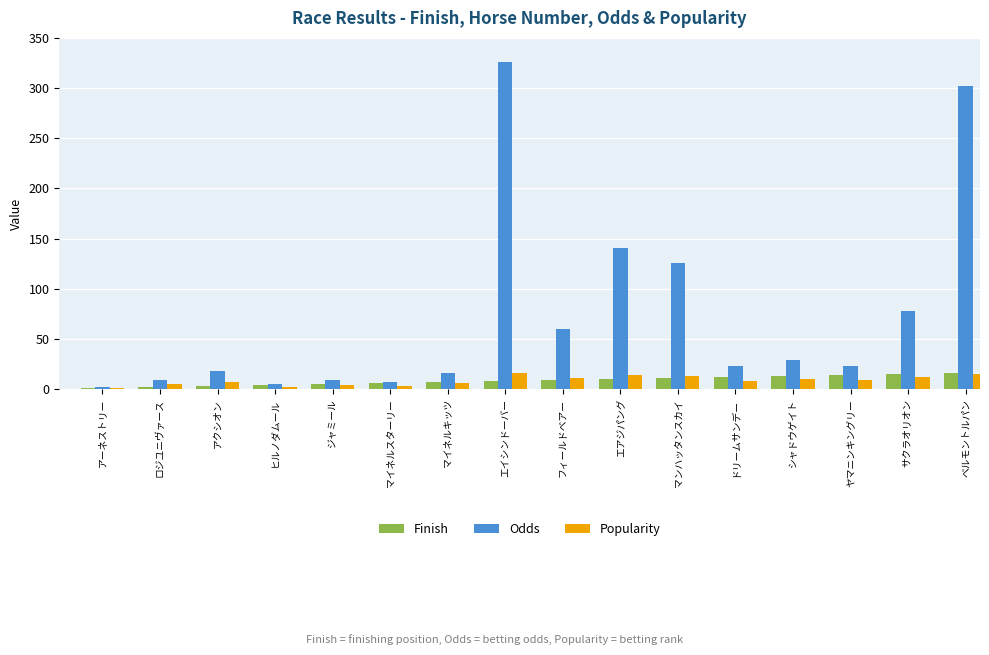

How many groups of bars are there?

16